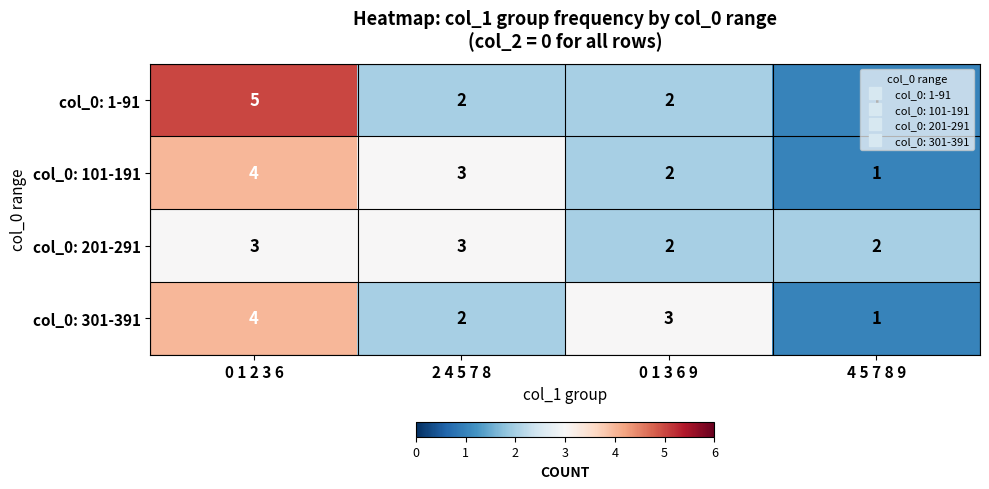

How many data points does each series have?

4